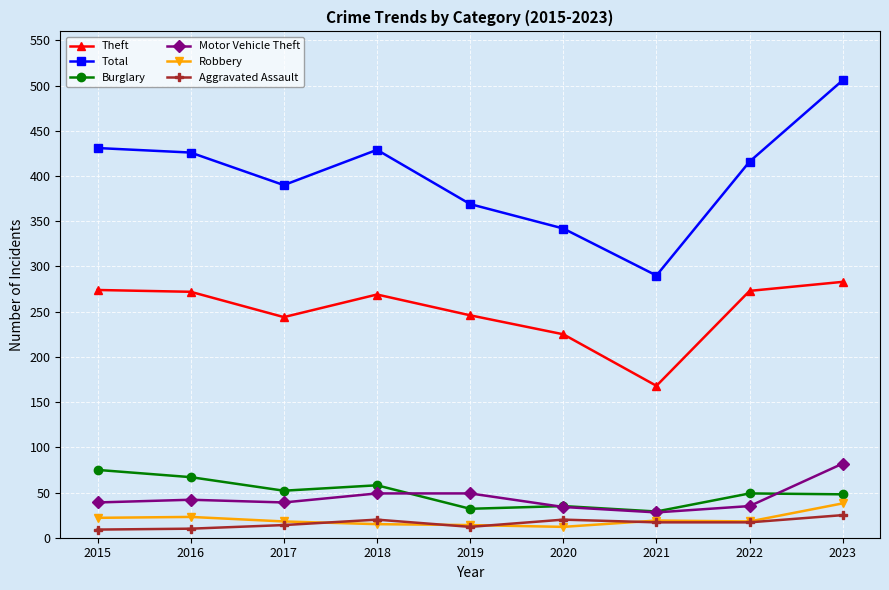

True or false: Aggravated Assault and Burglary cross at least once.

False